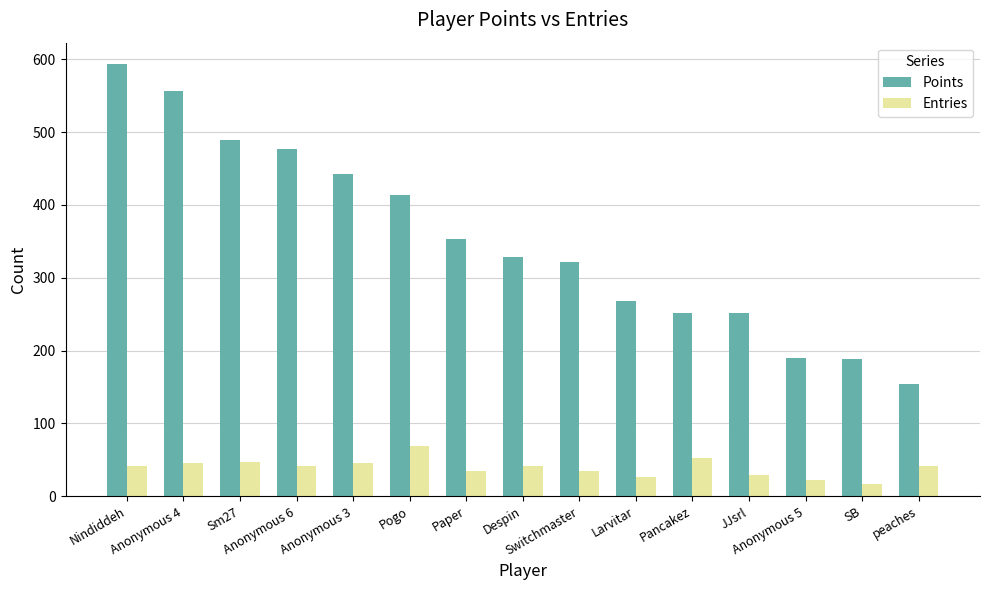

What position from the left is JJsrl?

12